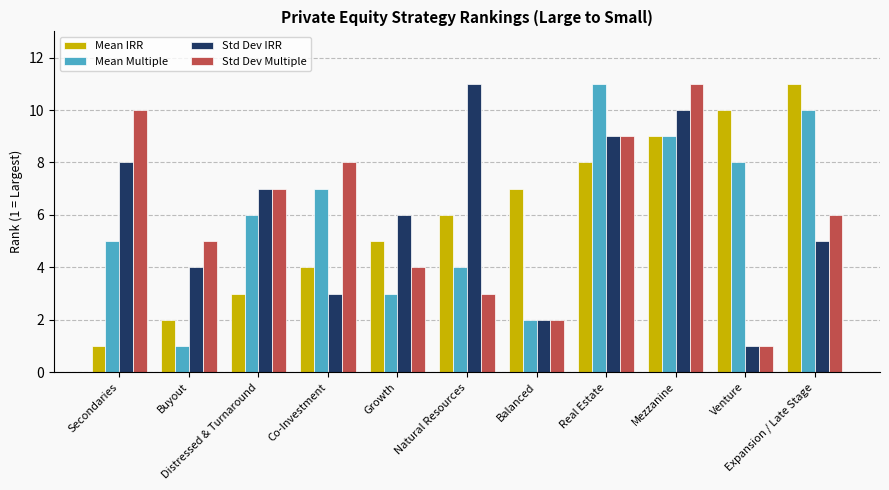

Count the Mean Multiple values in the range 3 to 9.

7